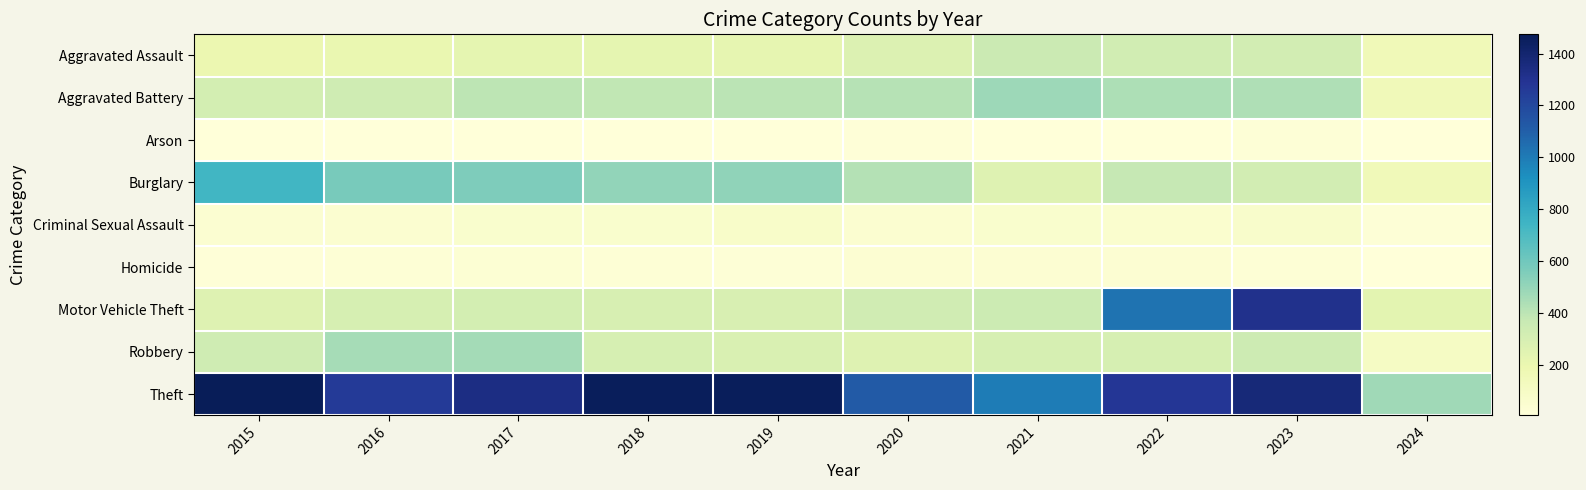

Reading left to right, transcribe all the data shown in this chart.

Aggravated Assault: 2015=194	2016=206	2017=225	2018=225	2019=223	2020=273	2021=352	2022=327	2023=320	2024=161
Aggravated Battery: 2015=316	2016=336	2017=400	2018=389	2019=407	2020=416	2021=479	2022=439	2023=432	2024=152
Arson: 2015=9	2016=7	2017=10	2018=7	2019=12	2020=17	2021=12	2022=12	2023=19	2024=8
Burglary: 2015=738	2016=576	2017=562	2018=506	2019=517	2020=425	2021=261	2022=379	2023=317	2024=154
Criminal Sexual Assault: 2015=46	2016=50	2017=62	2018=60	2019=77	2020=48	2021=61	2022=55	2023=72	2024=21
Homicide: 2015=15	2016=26	2017=33	2018=25	2019=22	2020=41	2021=38	2022=36	2023=28	2024=10
Motor Vehicle Theft: 2015=263	2016=304	2017=312	2018=298	2019=290	2020=333	2021=348	2022=1031	2023=1312	2024=239
Robbery: 2015=337	2016=454	2017=460	2018=301	2019=287	2020=263	2021=300	2022=304	2023=341	2024=99
Theft: 2015=1474	2016=1259	2017=1339	2018=1461	2019=1459	2020=1120	2021=998	2022=1279	2023=1374	2024=475